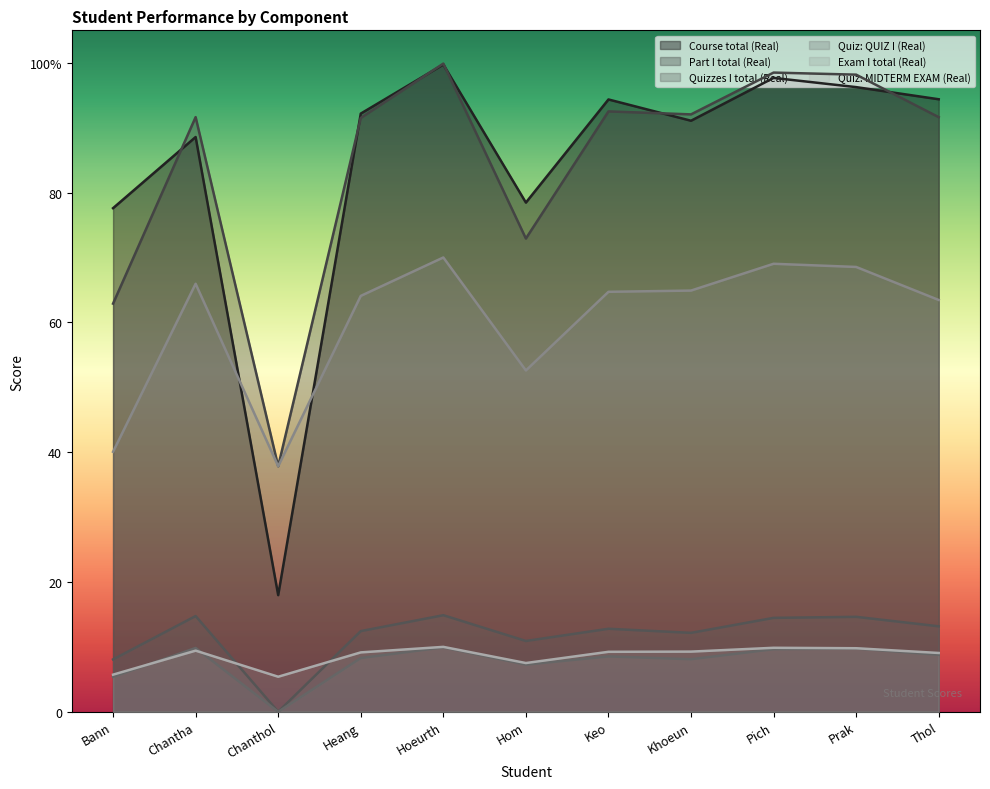

True or false: Quiz: QUIZ I (Real) and Quizzes I total (Real) intersect in this chart.

False